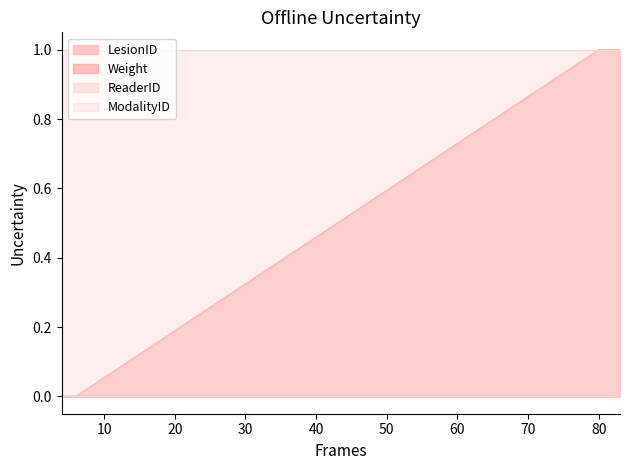

True or false: ModalityID and LesionID cross at least once.

False